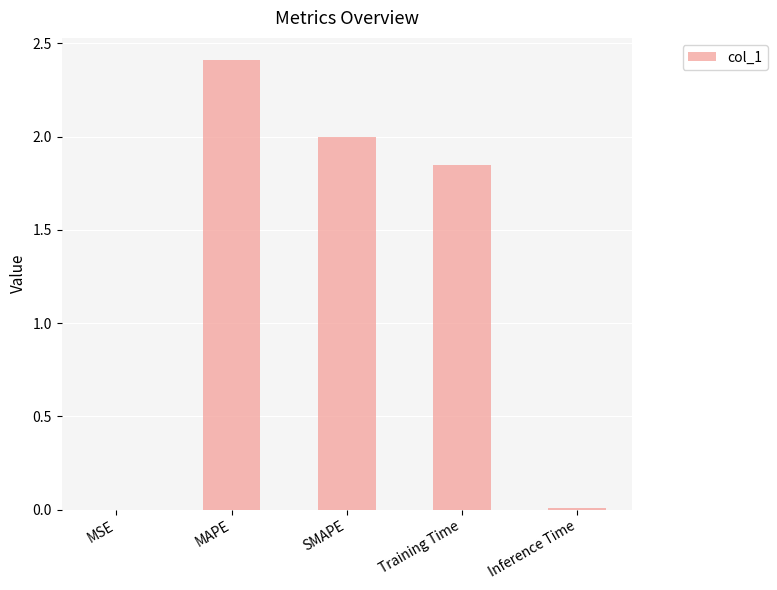

Read the value at MAPE.

2.4